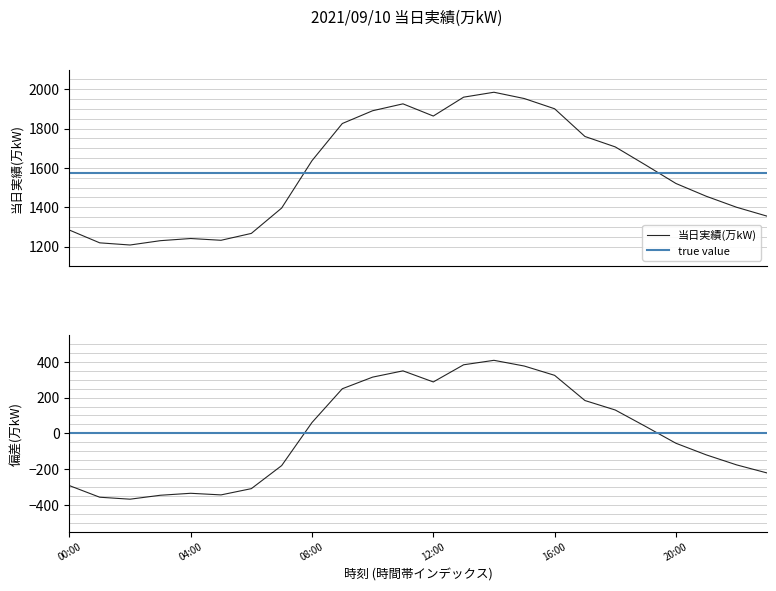

Is it true that the value at 01:00 is 1219?

True